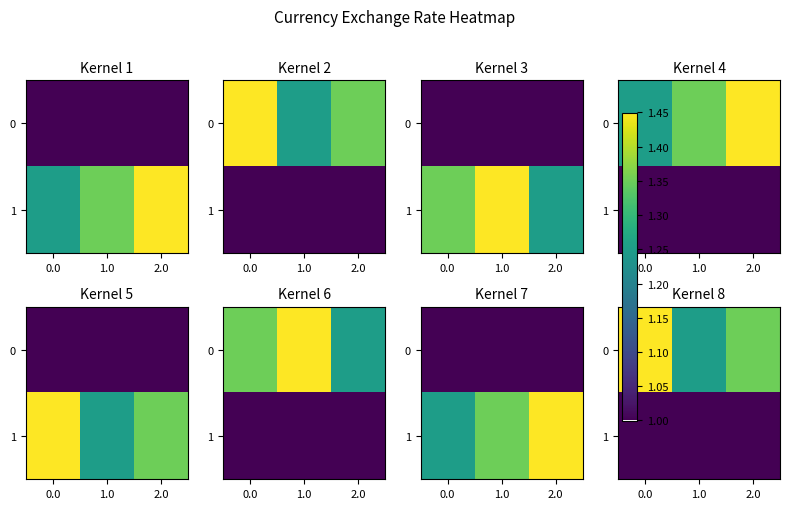

What is the average value of the row_1 series?

1.0